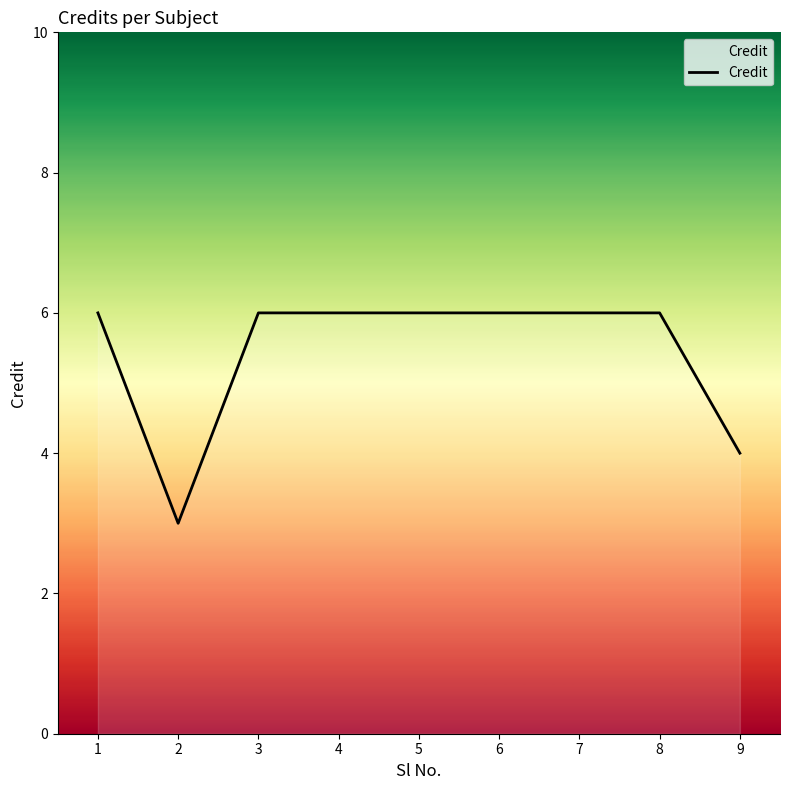

What is the sum of the values at 6 and 8?

12